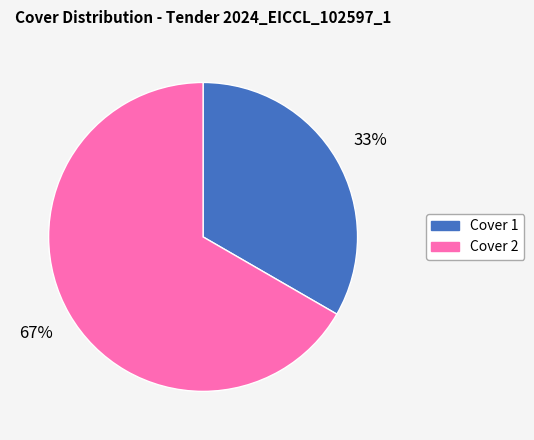

Is the sum of Cover 2 and Cover 1 greater than half?

Yes